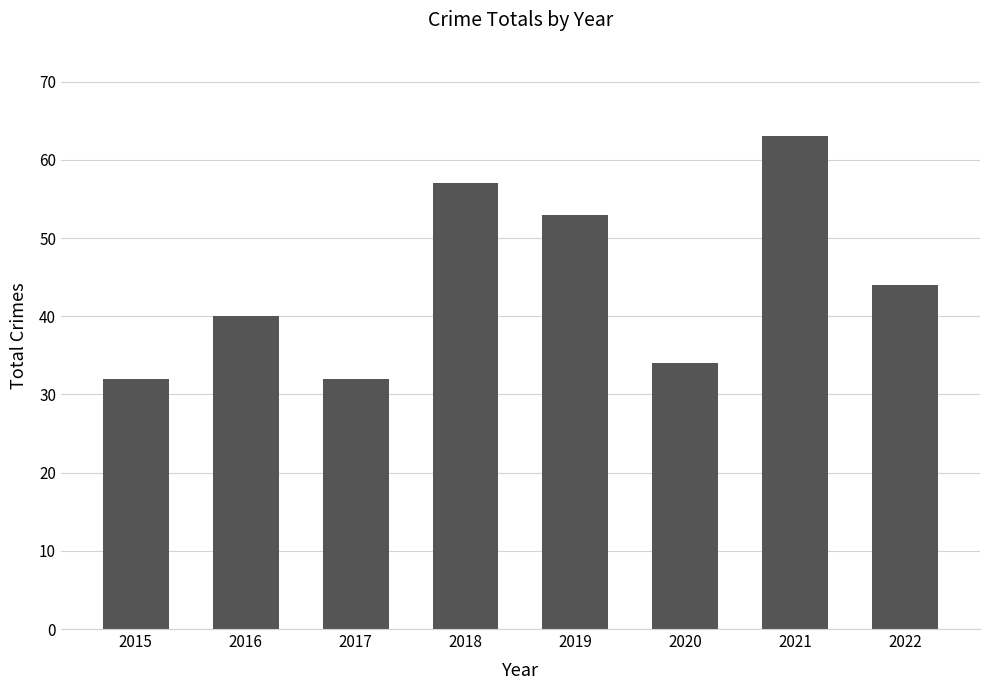

What is the value of the 7th bar from the left?

63